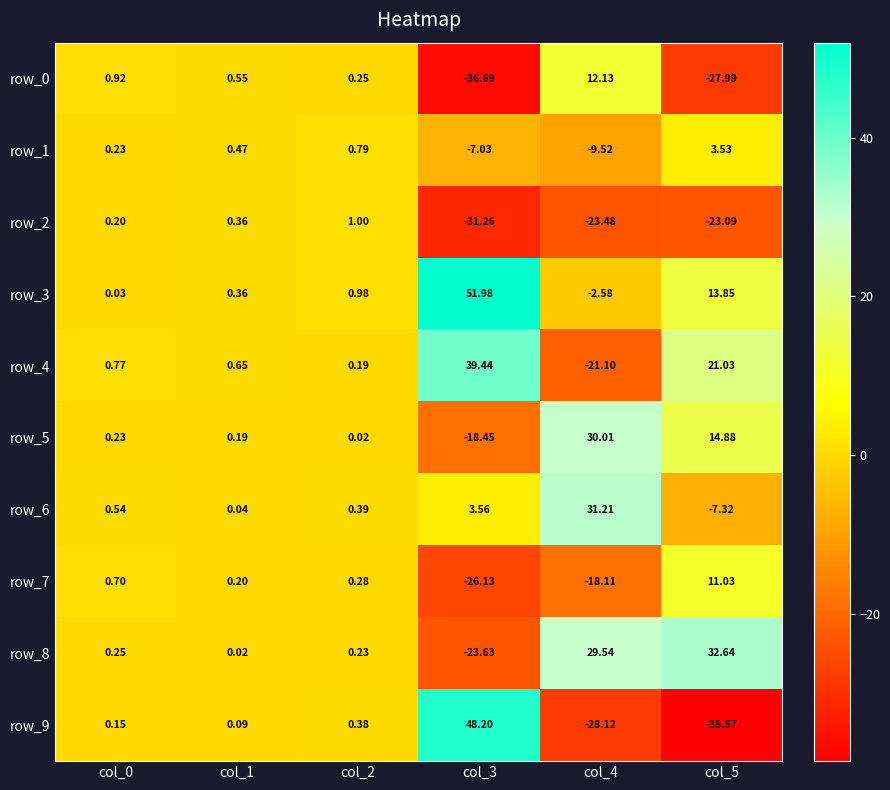

How many values in row_3 are below zero?

1